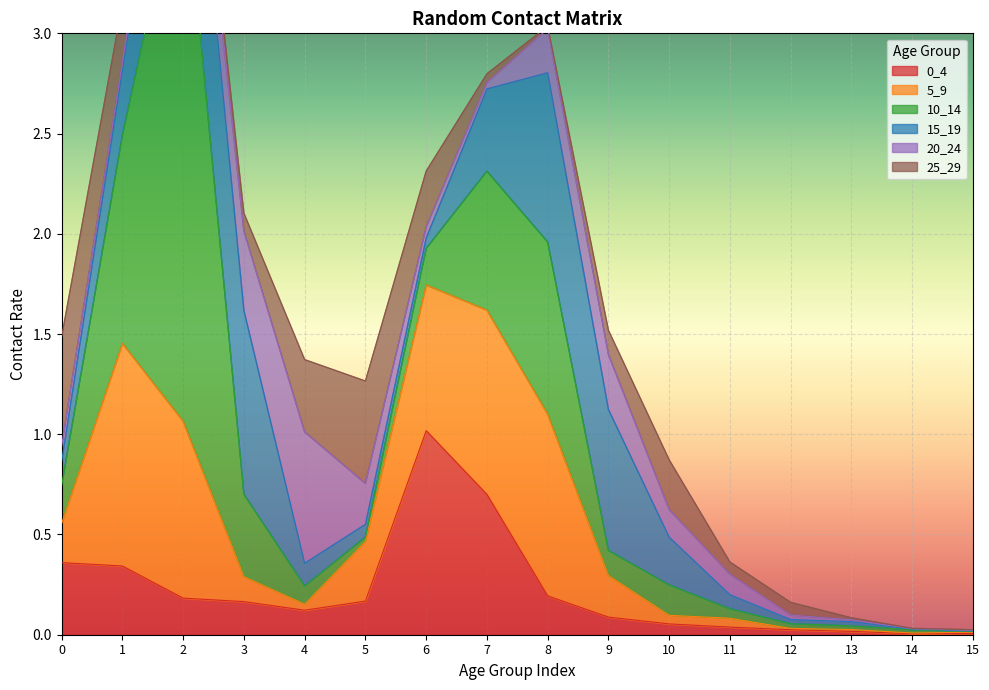

What is the maximum value shown in the chart?

2.8